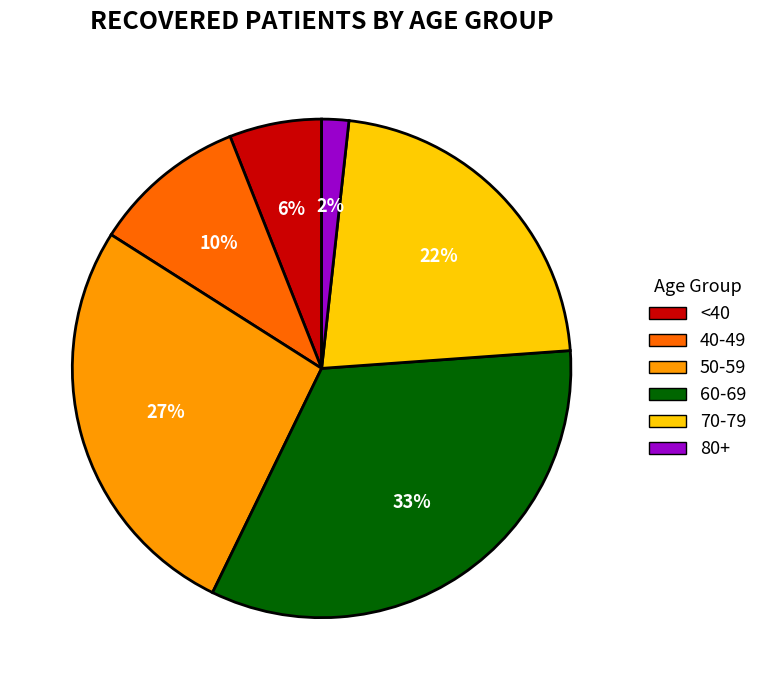

Rank the categories by value from highest to lowest.

60-69, 50-59, 70-79, 40-49, <40, 80+